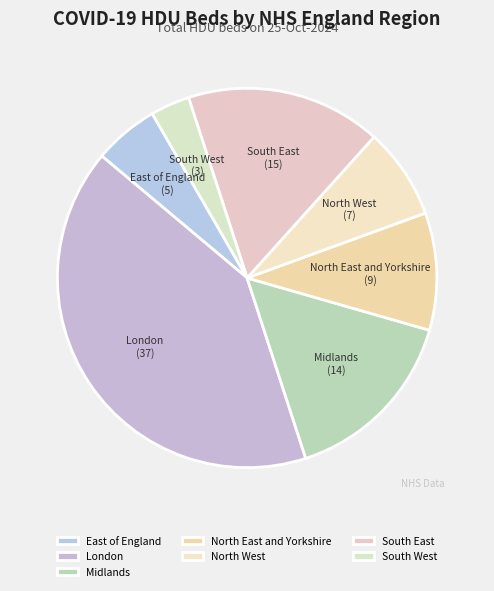

Count the number of slices in the pie.

7